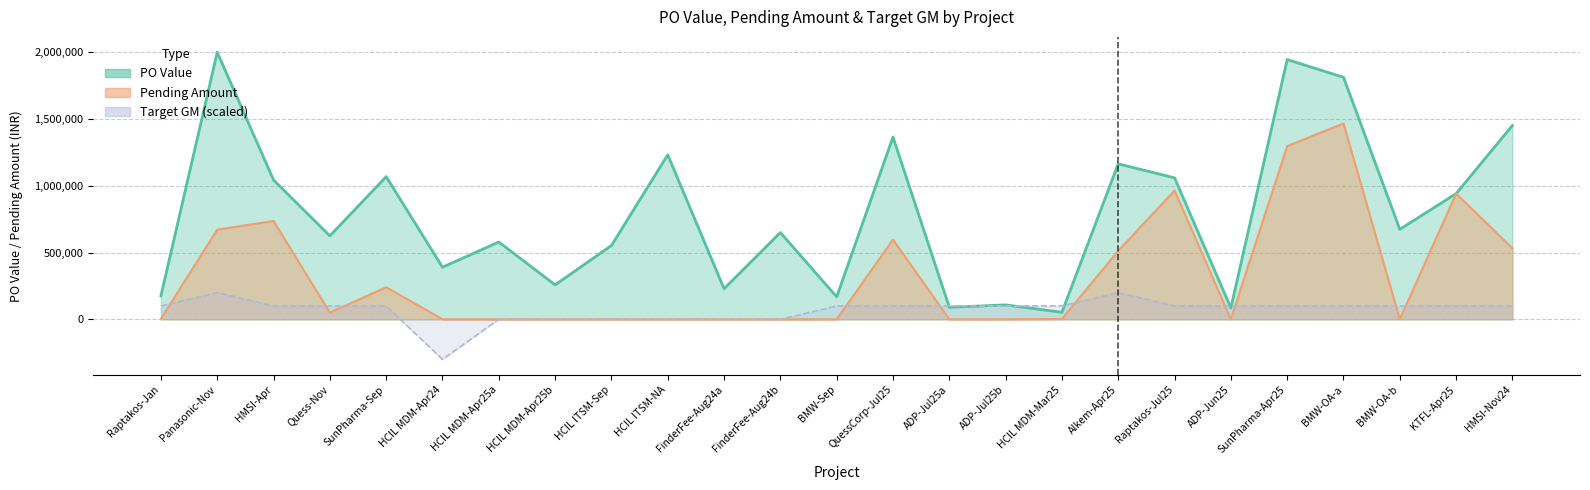

How many interior local peaks does the po_value series have?

9